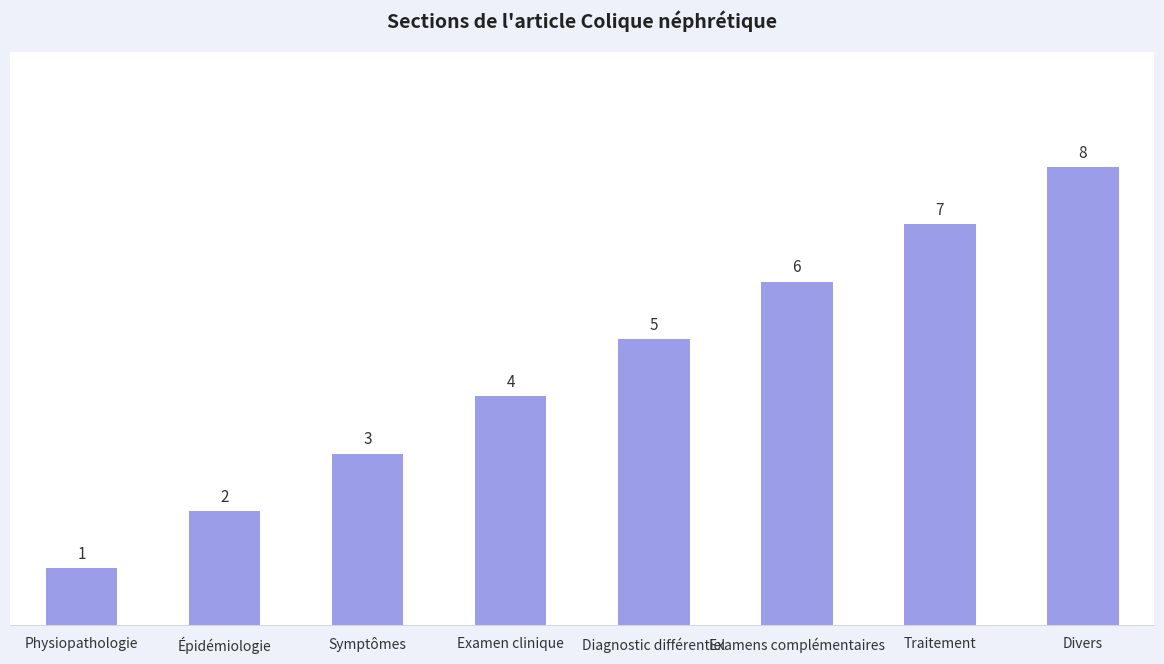

What is the value of the 2nd bar from the left?

2